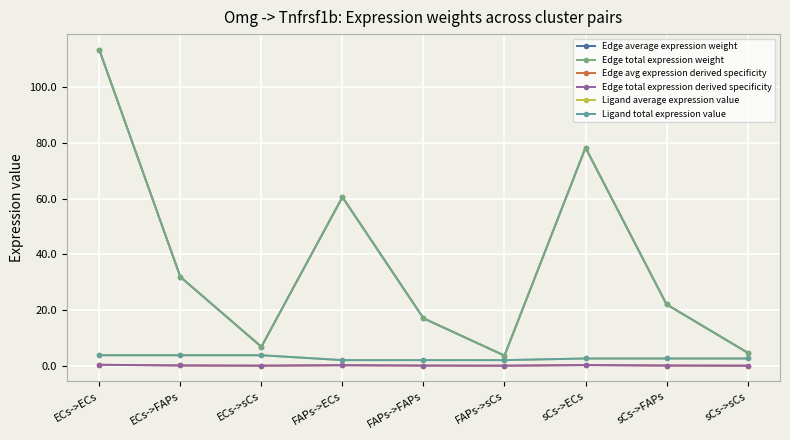

The value of Edge avg expression derived specificity at ECs->ECs is 0.3. True or false?

True